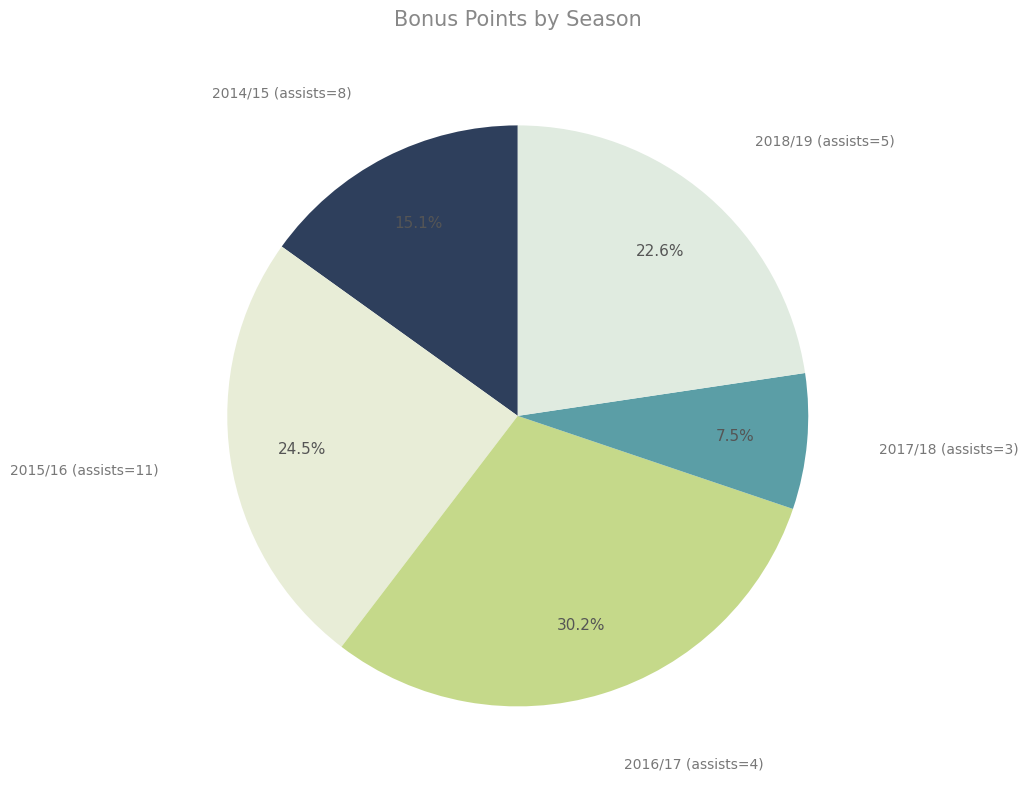

Which category has the biggest portion of the pie?

2016/17 (assists=4)